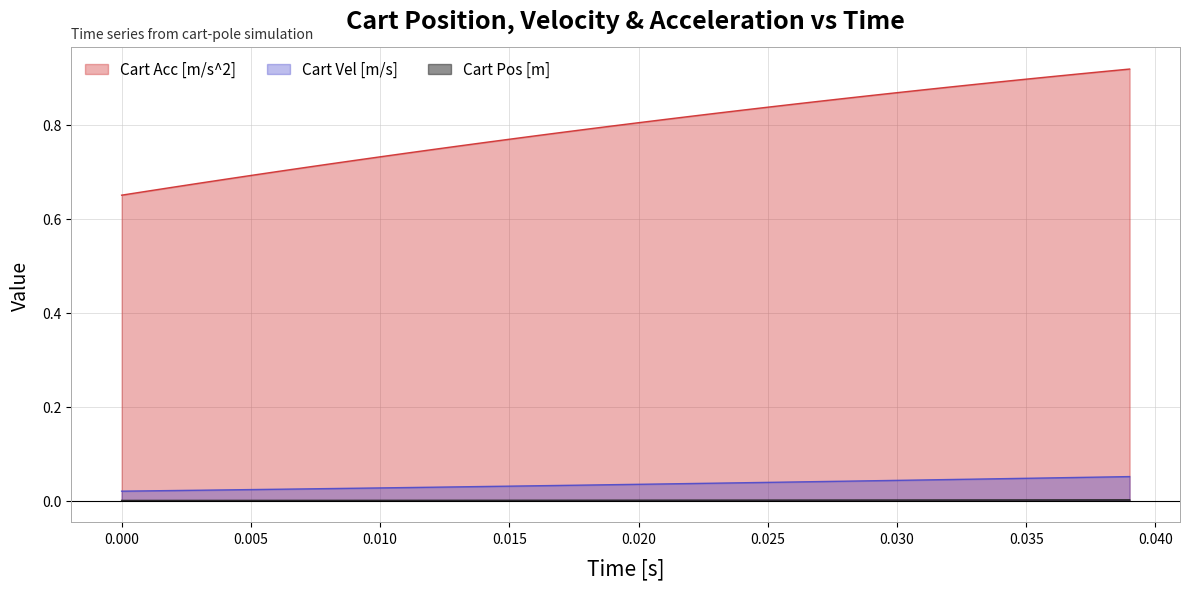

Which series has the largest range (max minus min)?

Cart Acc [m/s^2]